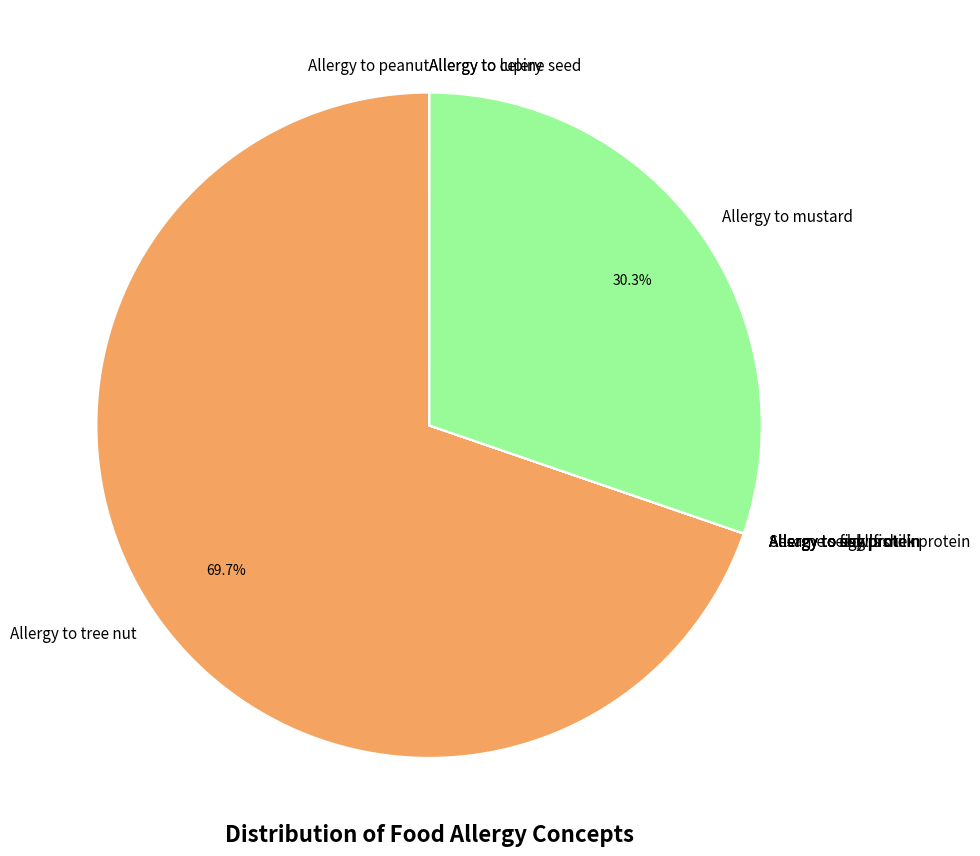

Is it true that Allergy to mustard is 38% of the pie?

False